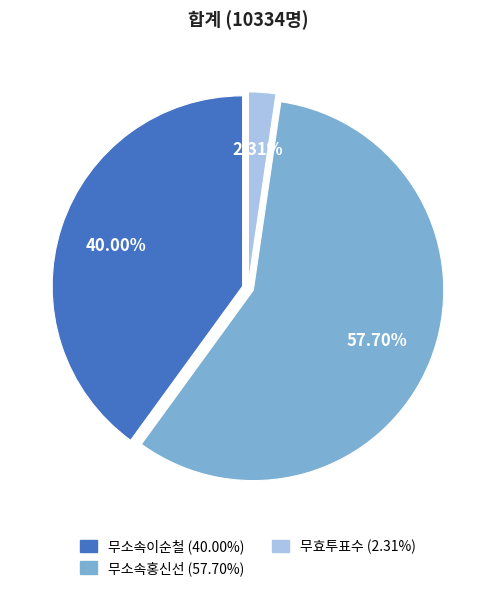

Count the number of slices in the pie.

3